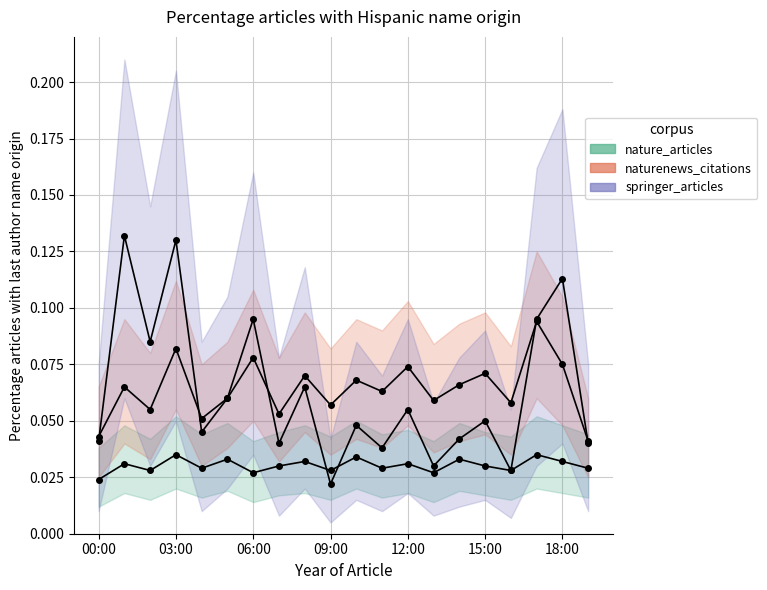

How many distinct data groups are displayed?

3